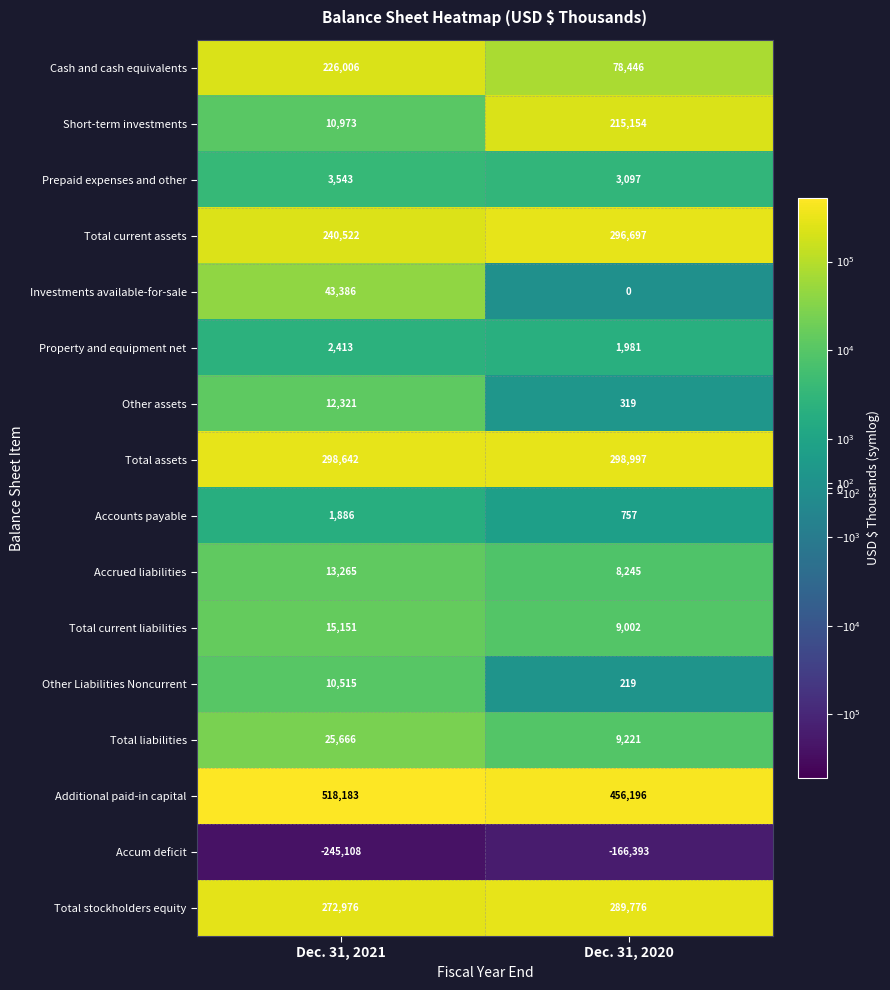

At Dec. 31, 2020, list the series in order from smallest to largest.

Accum deficit, Investments available-for-sale, Other Liabilities Noncurrent, Other assets, Accounts payable, Property and equipment net, Prepaid expenses and other, Accrued liabilities, Total current liabilities, Total liabilities, Cash and cash equivalents, Short-term investments, Total stockholders equity, Total current assets, Total assets, Additional paid-in capital